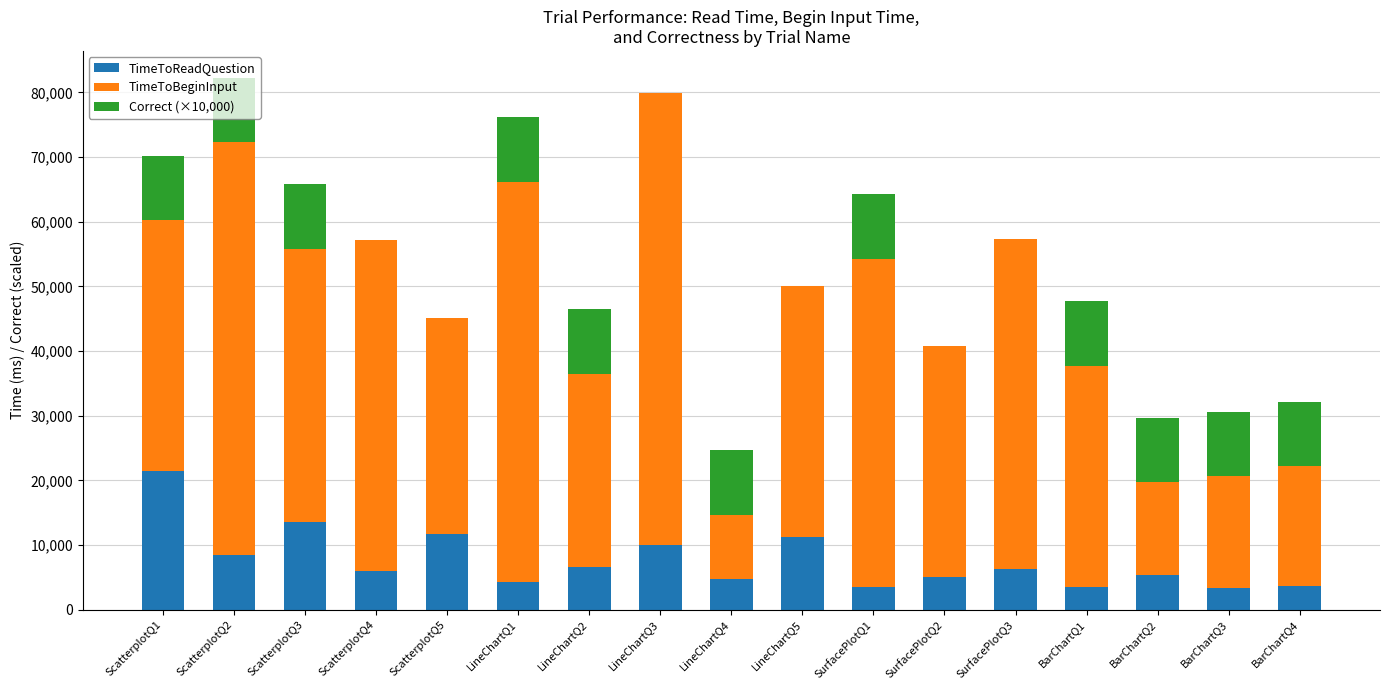

What are all the series names shown in the legend?

TimeToReadQuestion, TimeToBeginInput, Correct (×10,000)